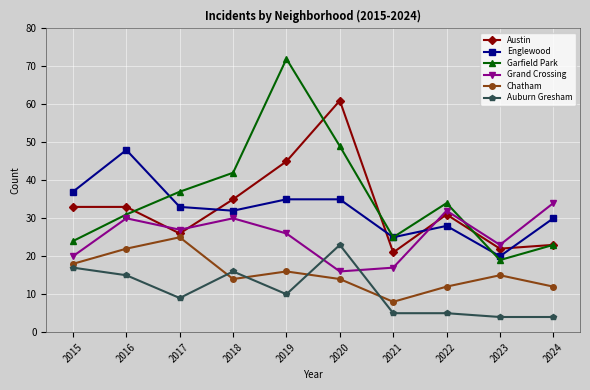

What is the value of the Chatham point at the 5th from the left?

16